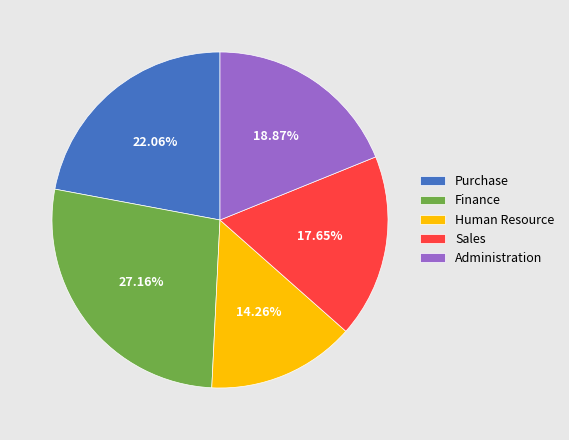

Which slice is the smallest?

Human Resource